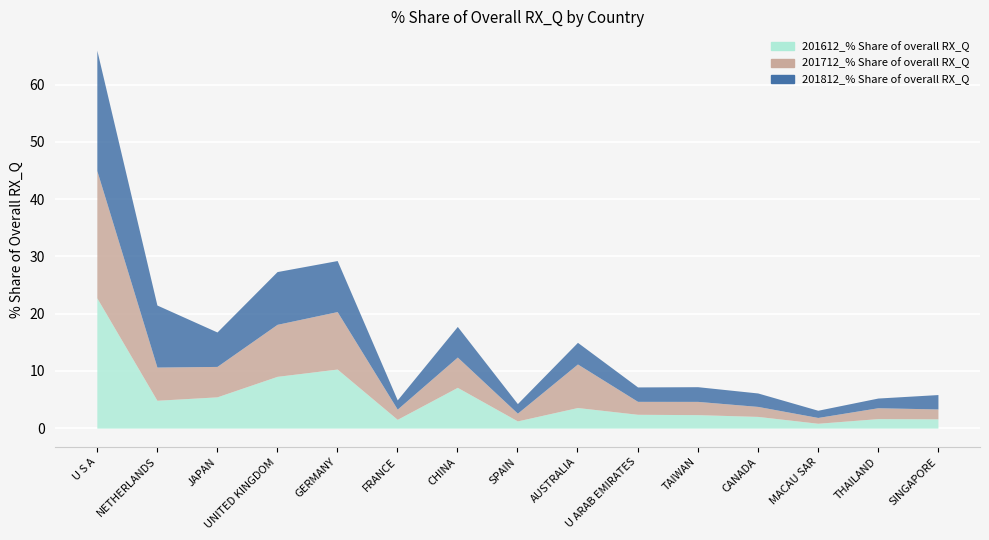

List the series in order of their peak value, lowest first.

201812_% Share of overall RX_Q, 201712_% Share of overall RX_Q, 201612_% Share of overall RX_Q